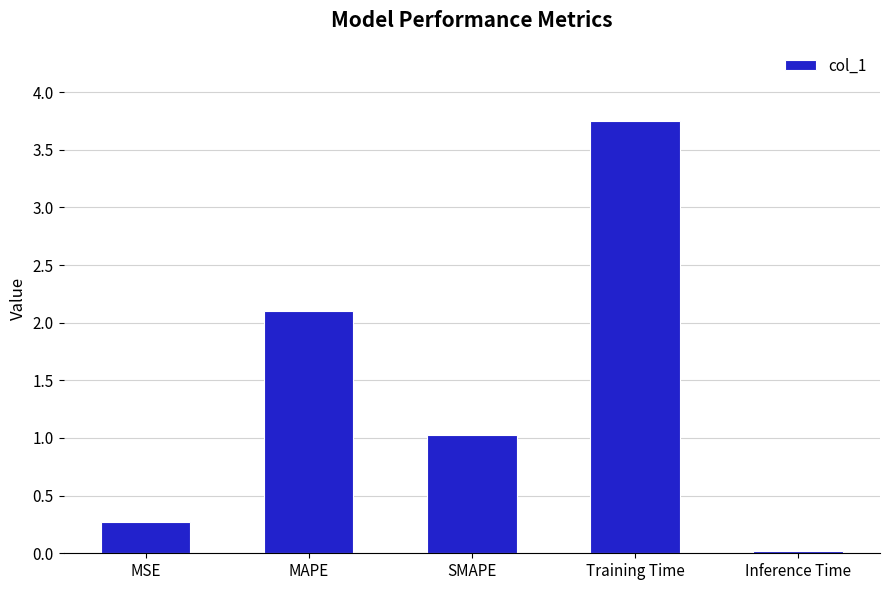

What is the approximate value at MAPE?

2.1